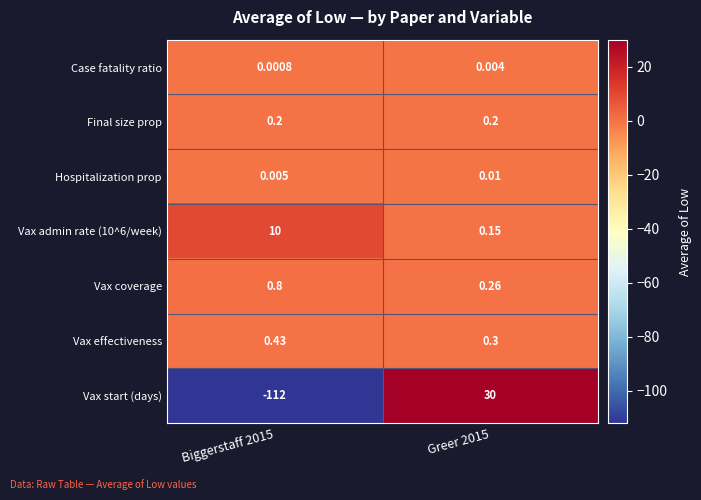

At which category does the chart reach its peak across all series?

Greer 2015